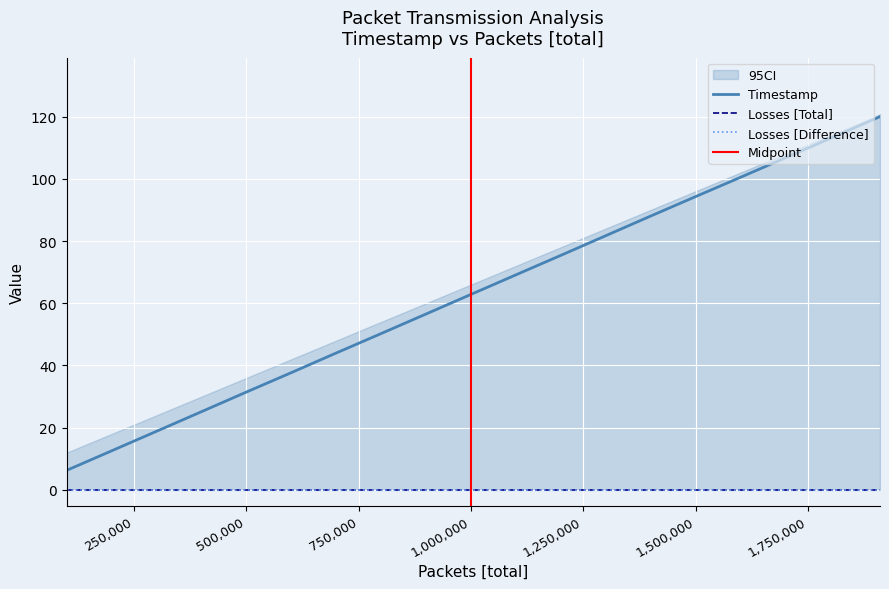

List the labels in order of Losses [Difference] value, smallest first.

100001, 200001, 300001, 400001, 500001, 600001, 700001, 800001, 900001, 1000001, 1100001, 1200001, 1300001, 1400001, 1500001, 1600001, 1700001, 1800001, 1900001, 1910661